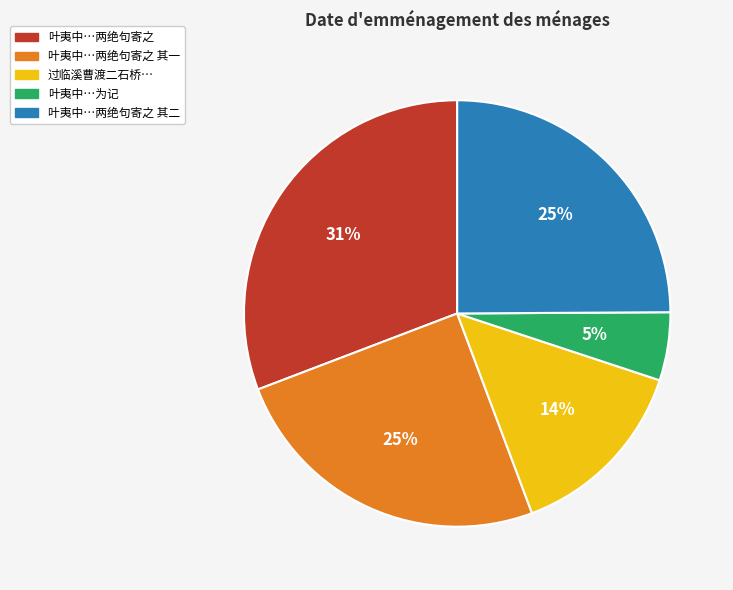

What is the ratio of the value at 叶夷中…两绝句寄之 to the value at 过临溪曹渡二石桥…?

2.2